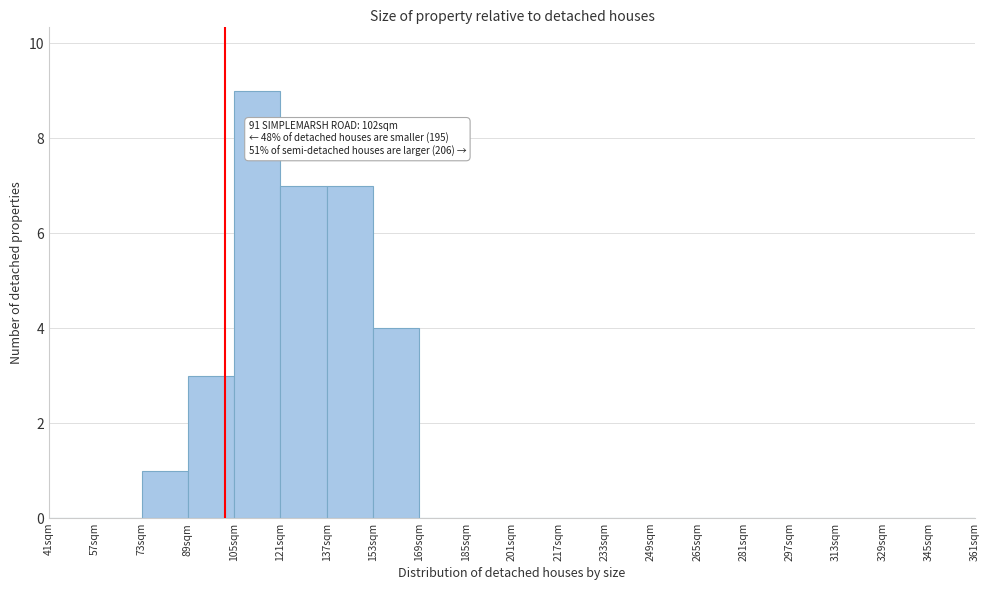

Which range on the x-axis has the tallest bar?

105 to 121